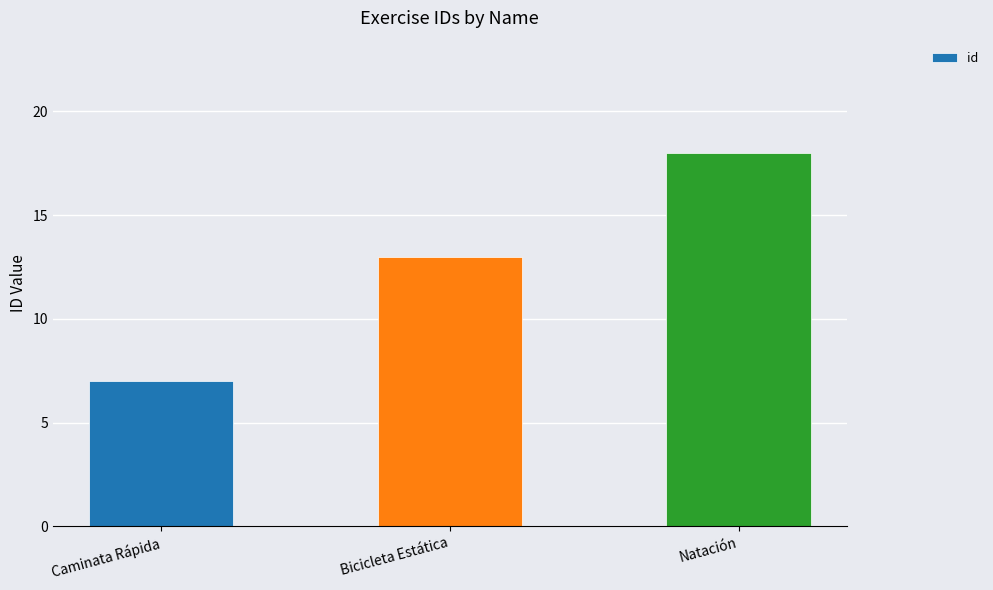

What position from the right is Bicicleta Estática?

2